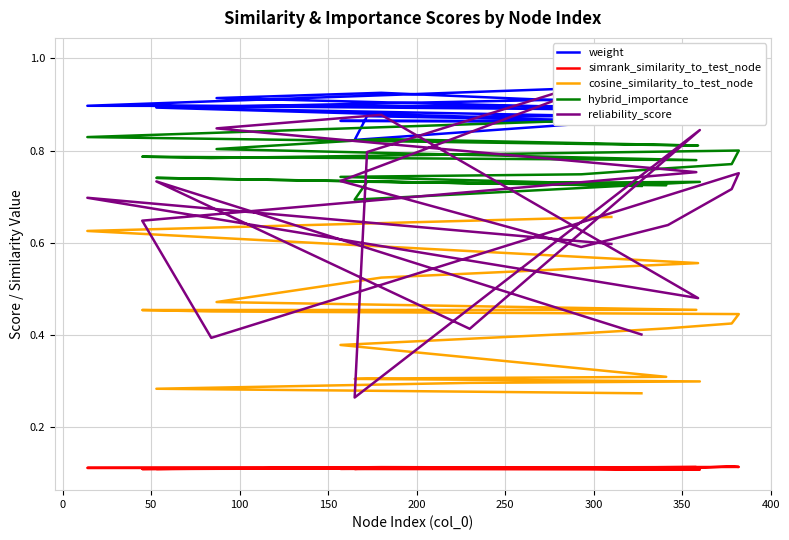

True or false: reliability_score and simrank_similarity_to_test_node intersect in this chart.

False